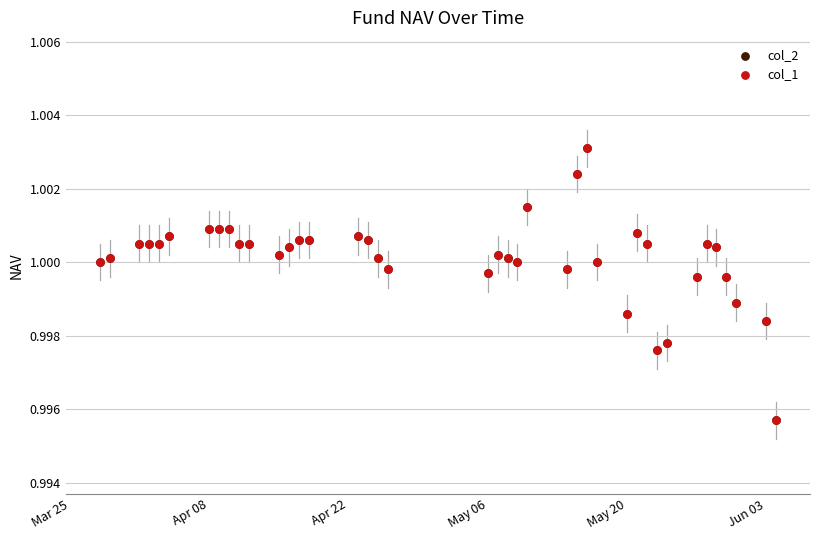

Which series has the largest Y range (max minus min)?

col_2